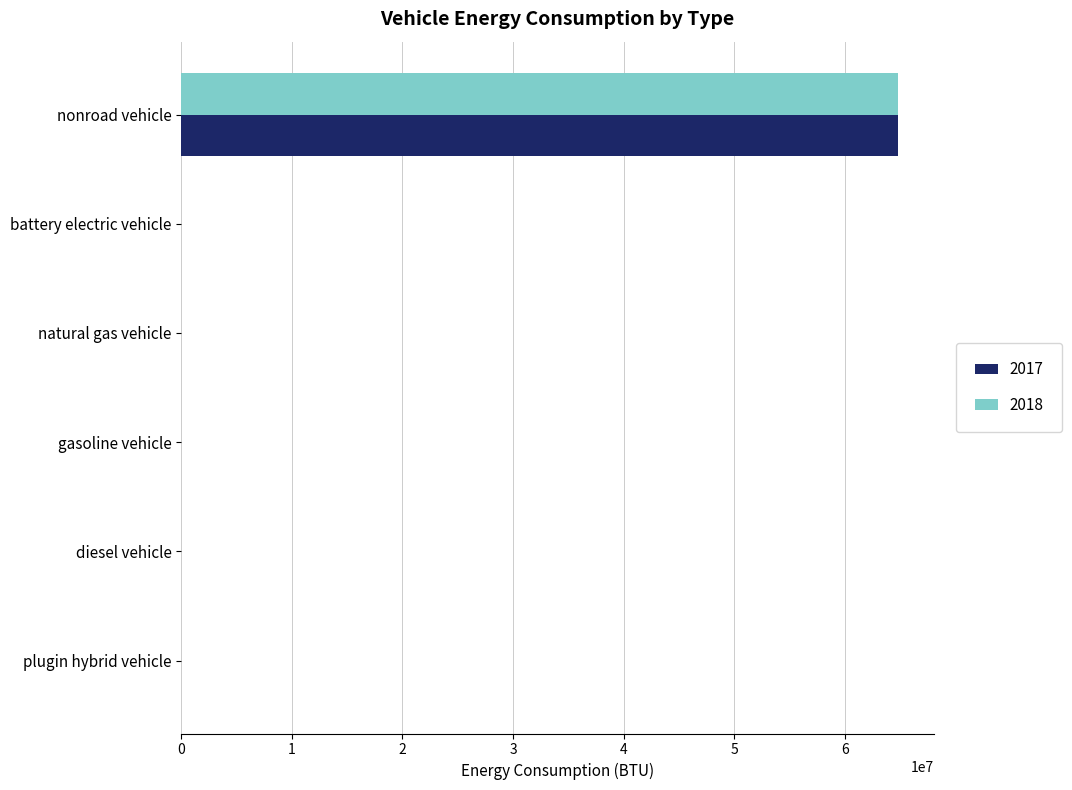

At which category is the sum across all series the highest?

nonroad vehicle